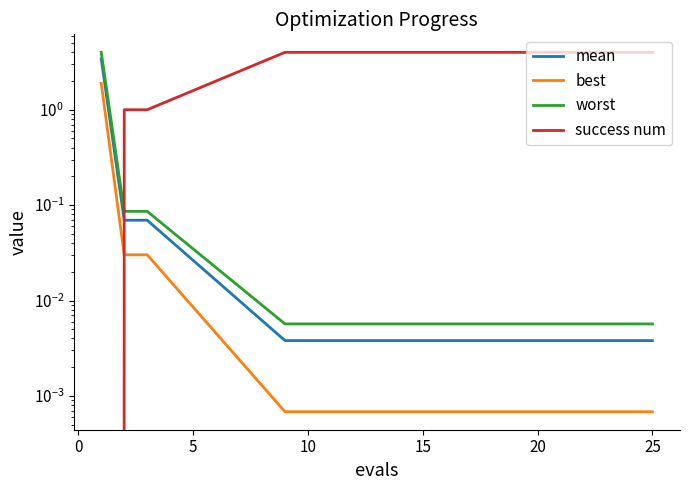

True or false: mean and worst cross at least once.

False